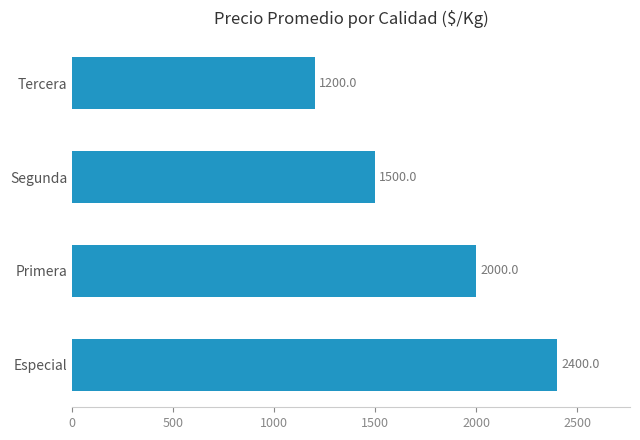

Reading bottom to top, extract all data points from this chart.

2400	2000	1500	1200